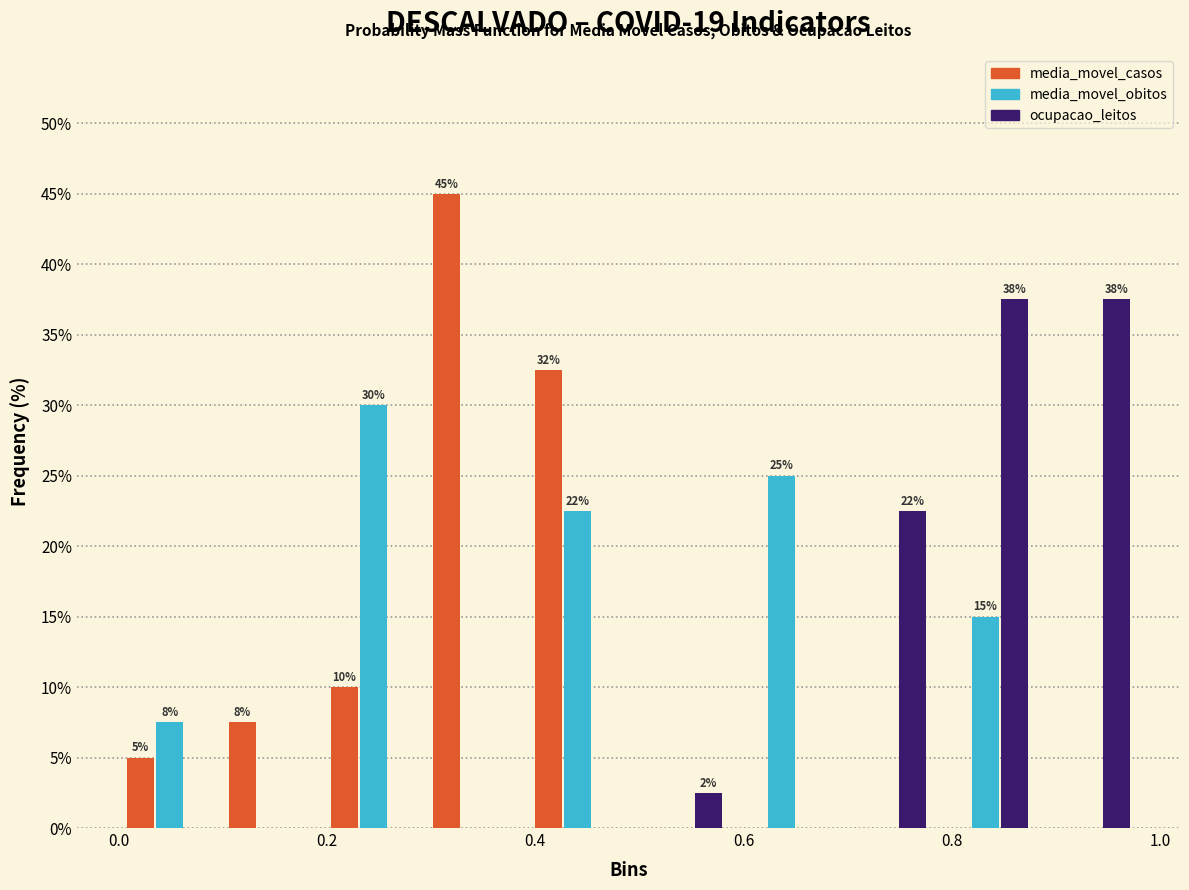

In the media_movel_obitos series, which range on the x-axis has the tallest bar?

0.20 to 0.30